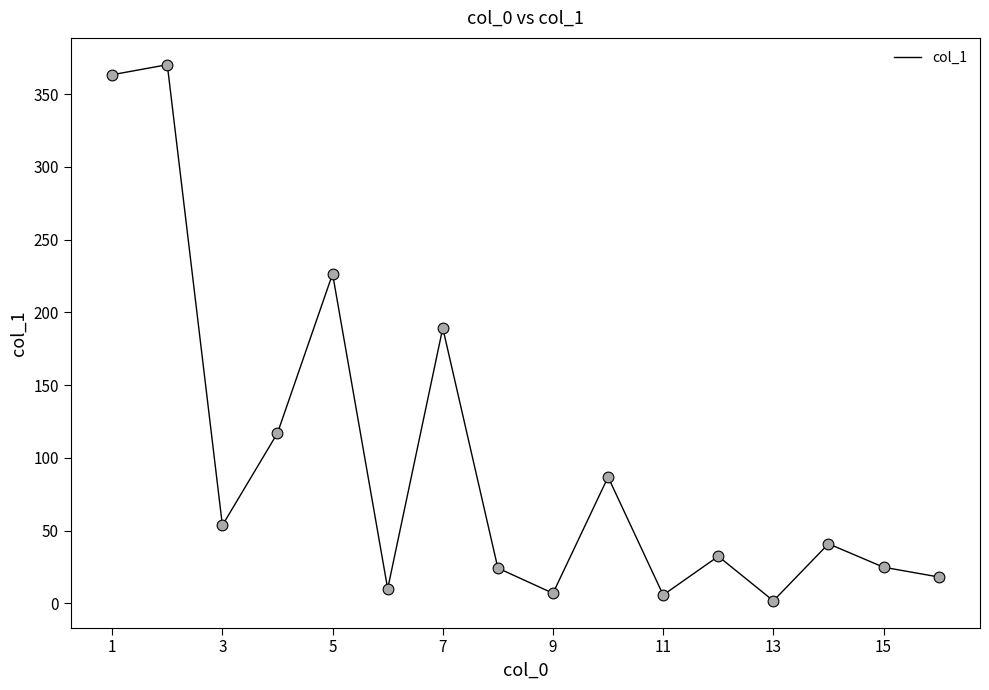

What is the greatest value displayed?

370.2